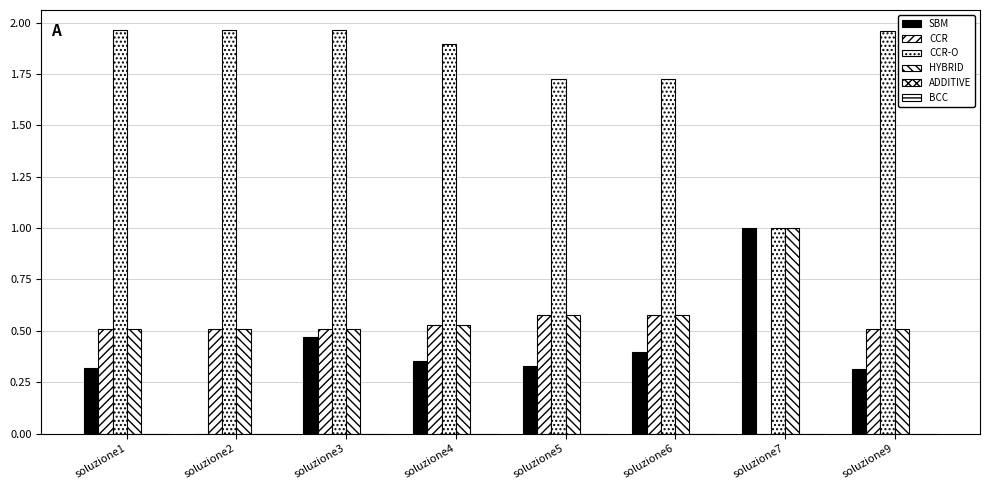

At soluzione5, list the series in order from smallest to largest.

ADDITIVE, BCC, SBM, CCR, HYBRID, CCR-O